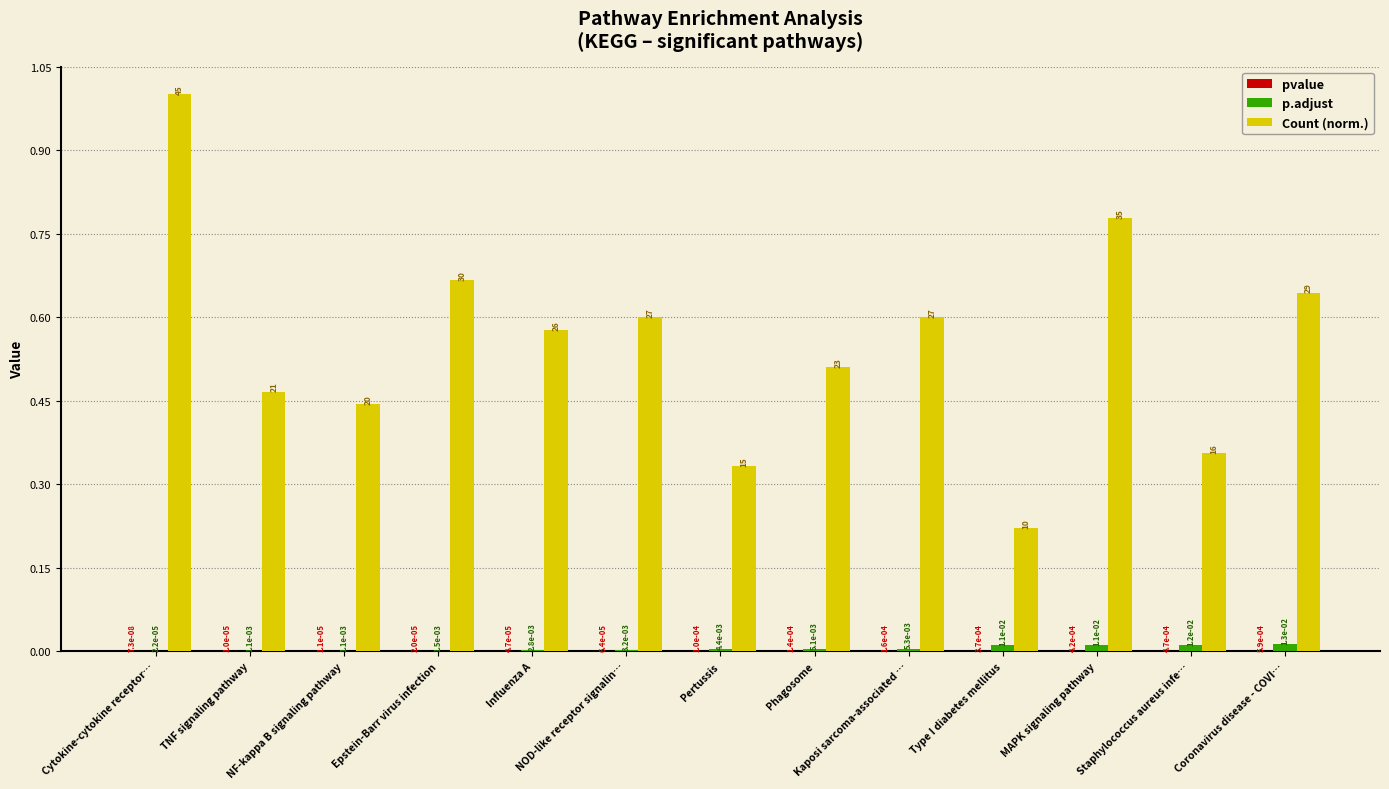

Which series has the largest total across all categories?

Count (norm.)